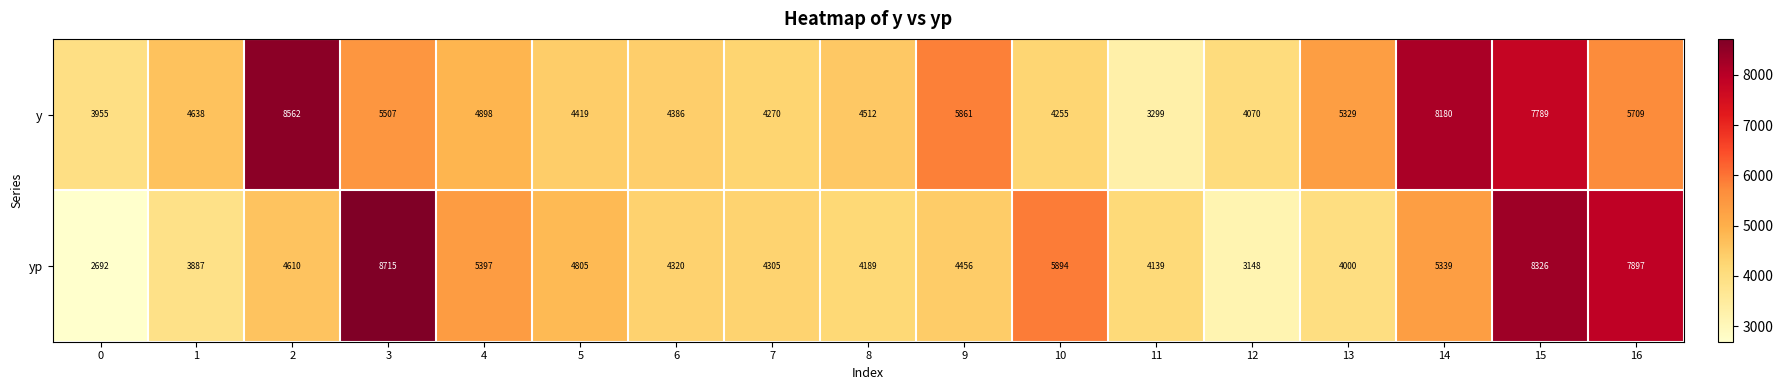

Where is y nearest to the value 5930?

9